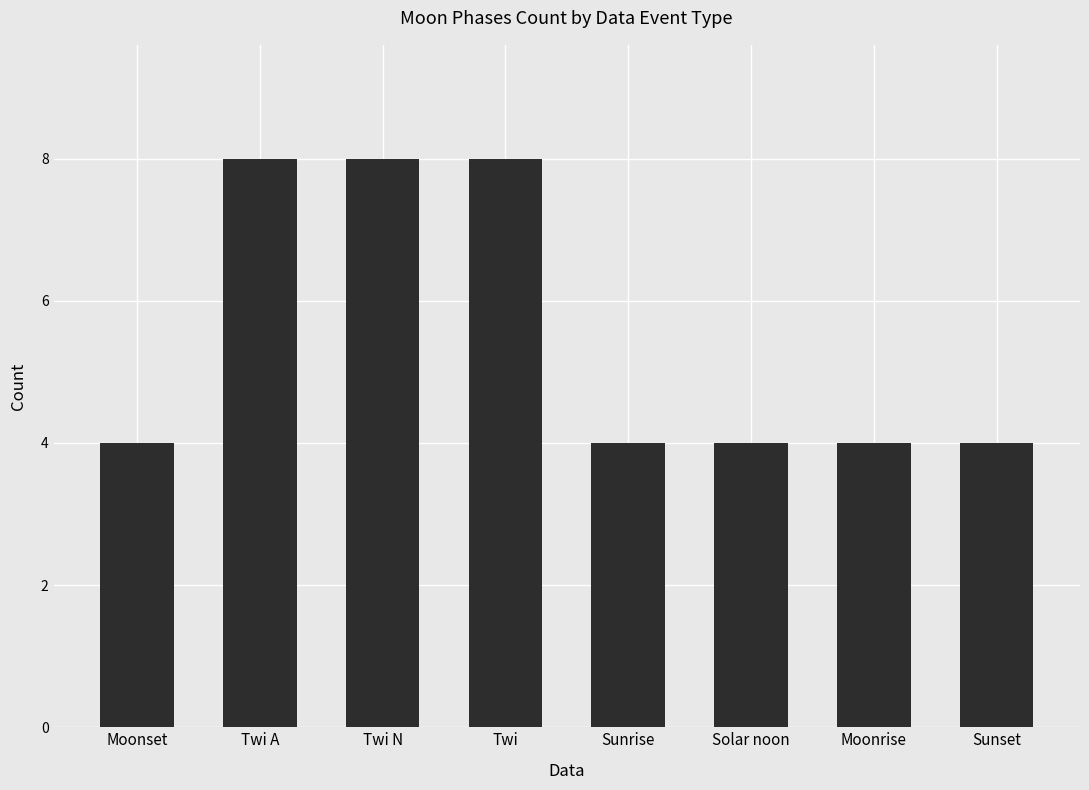

Reading right to left, transcribe all the data shown in this chart.

Sunset=4	Moonrise=4	Solar noon=4	Sunrise=4	Twi=8	Twi N=8	Twi A=8	Moonset=4